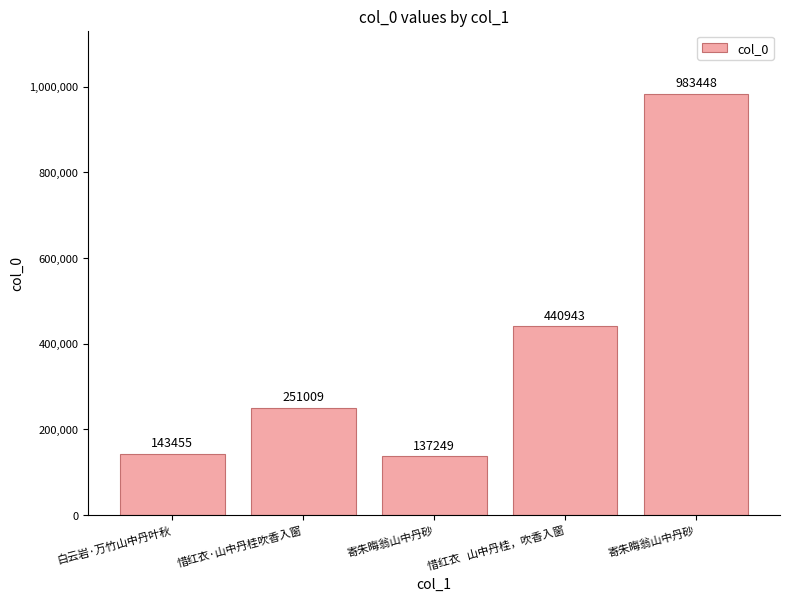

Reading left to right, extract all data points from this chart.

143455	251009	137249	440943	983448